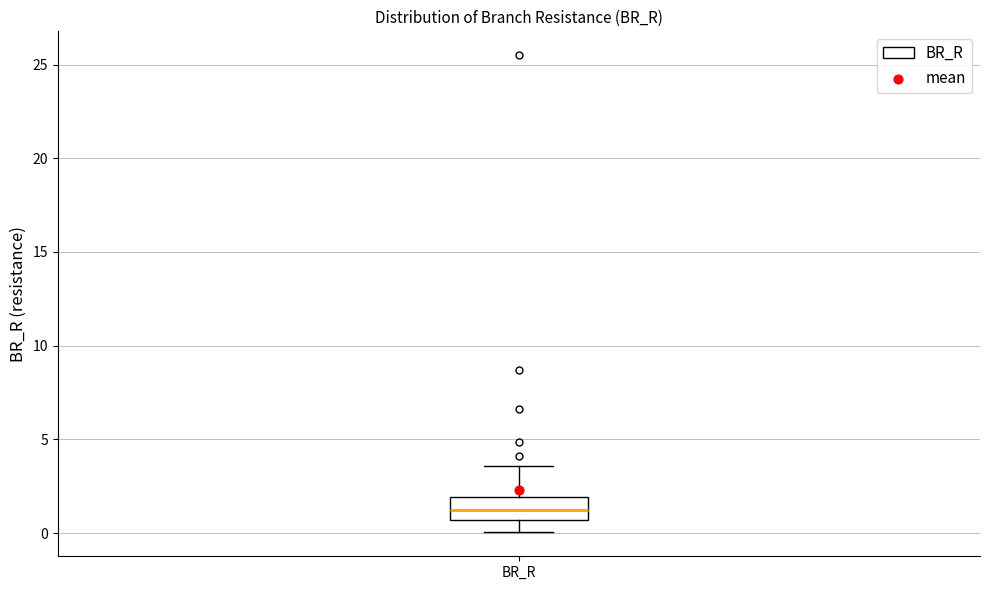

Where does the lower whisker of the box for BR_R end on the y-axis? The values are not printed on the chart, so give them approximately, as read against the axis.

0.0